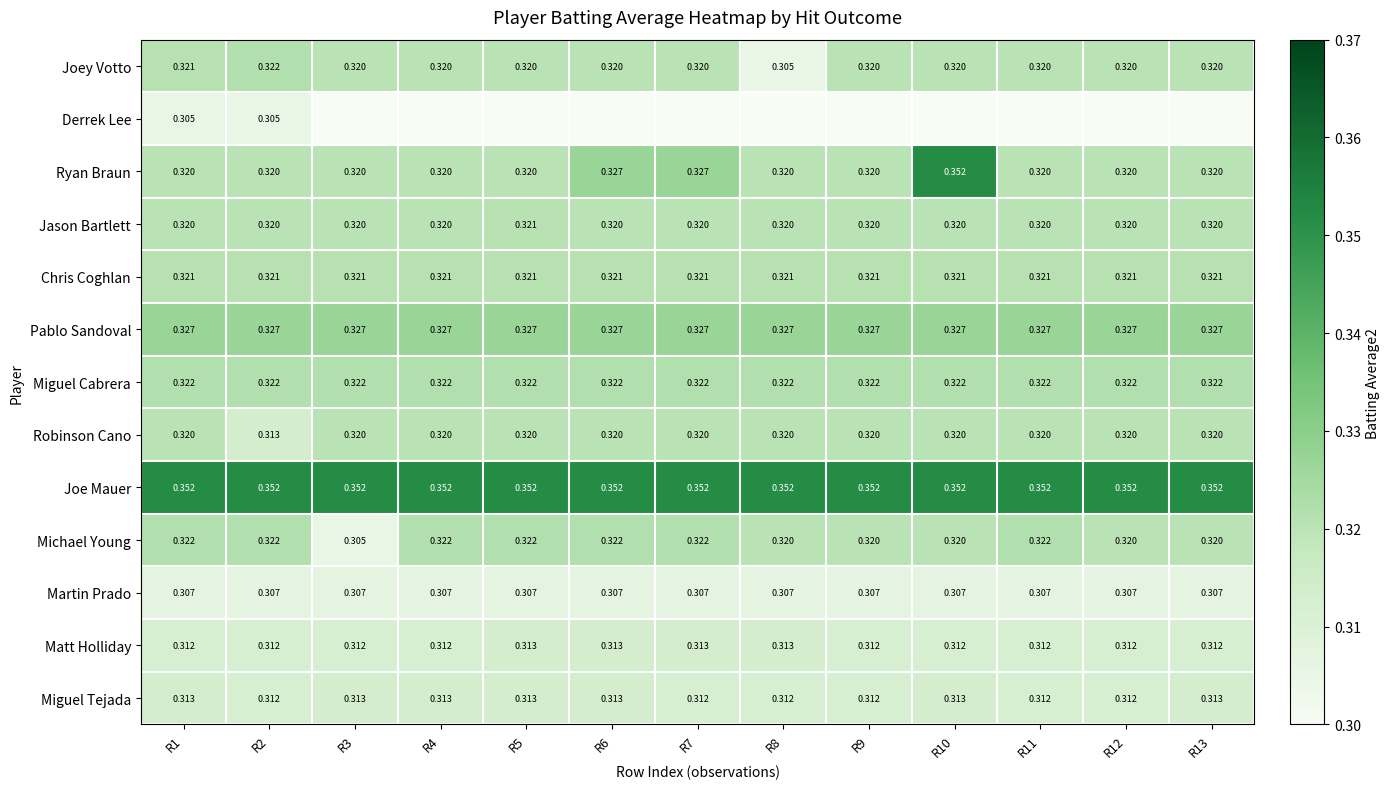

Is the value of Ryan Braun at R11 greater than the value of Joe Mauer at R1?

No